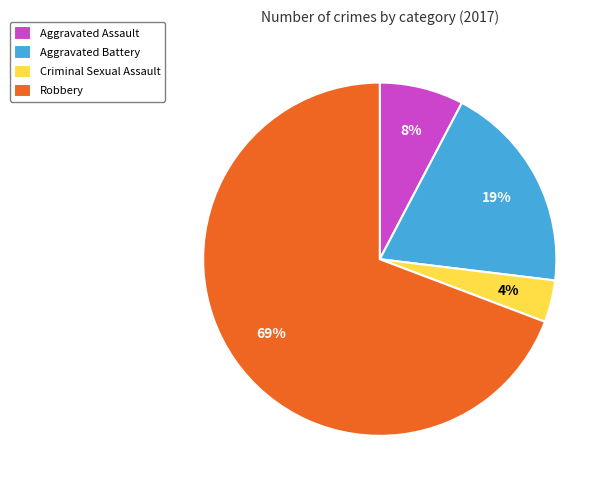

To the nearest percent, what percentage of the pie is Aggravated Battery?

19%